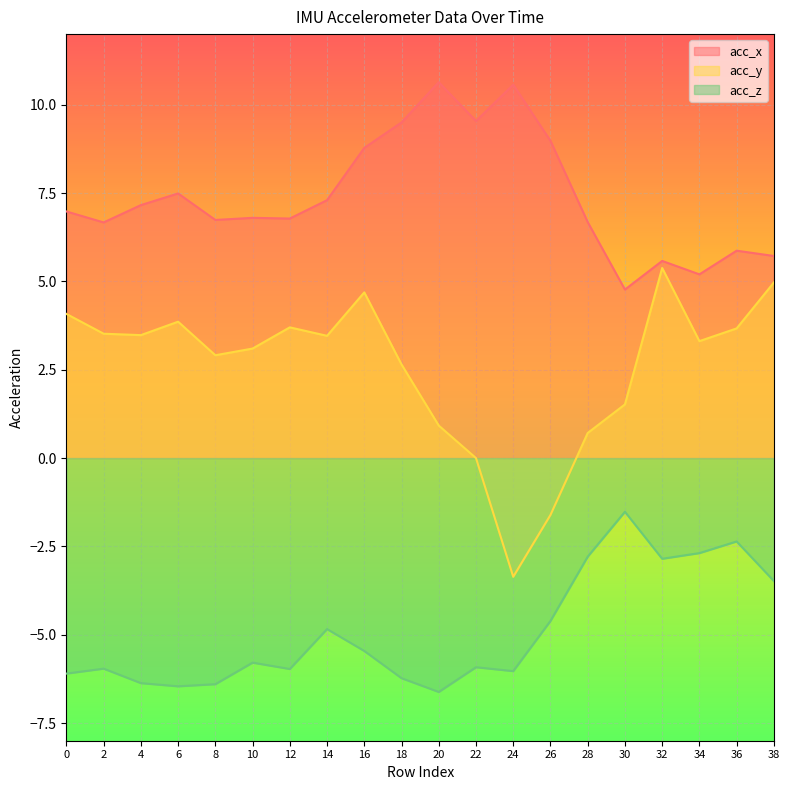

At how many categories does at least one series exceed 2?

20